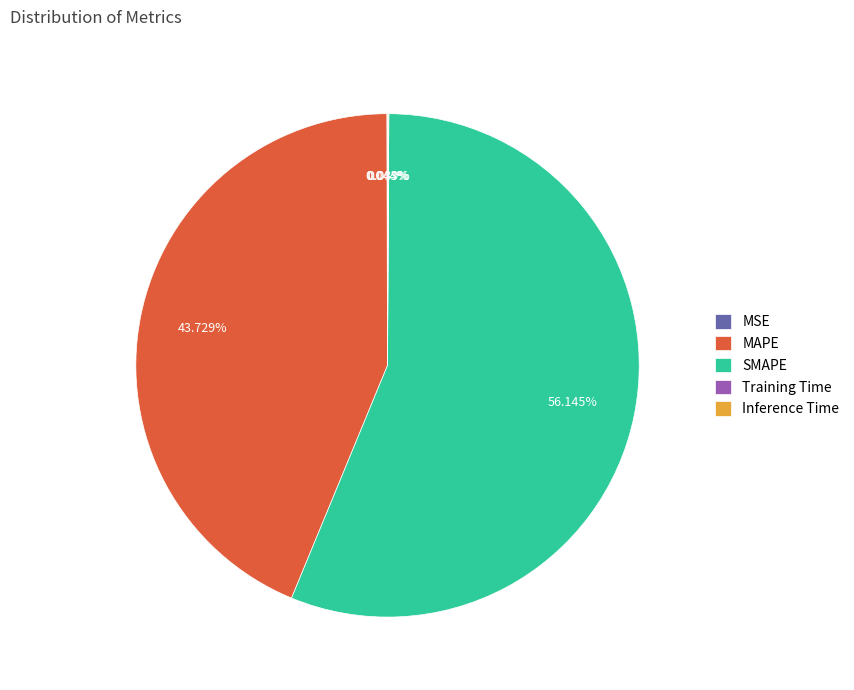

Is there any slice that represents more than half of the pie?

Yes